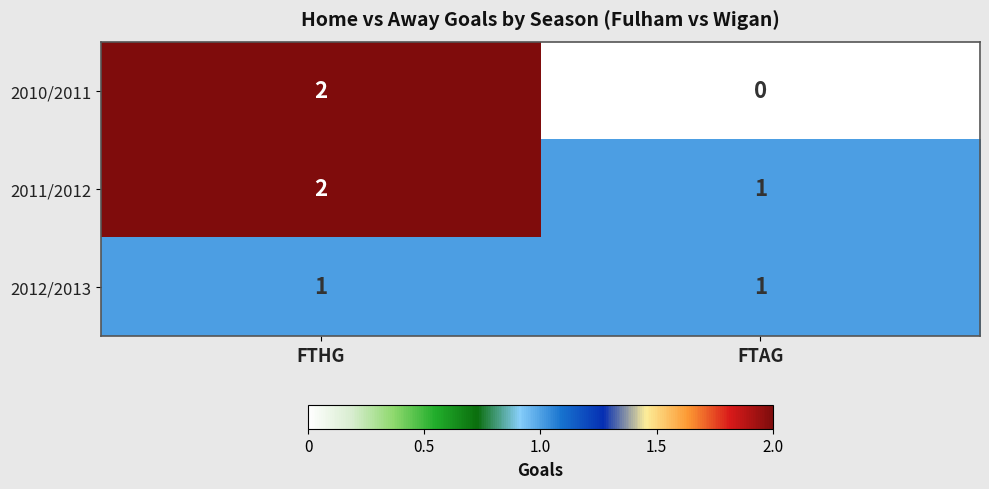

Which category has the highest value across all series?

FTHG